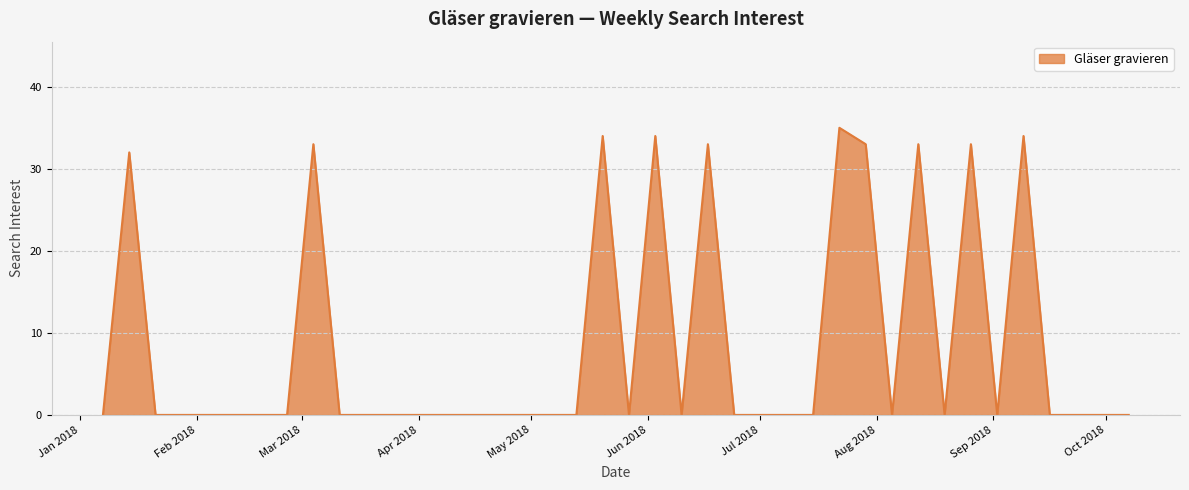

What is the greatest value displayed?

35